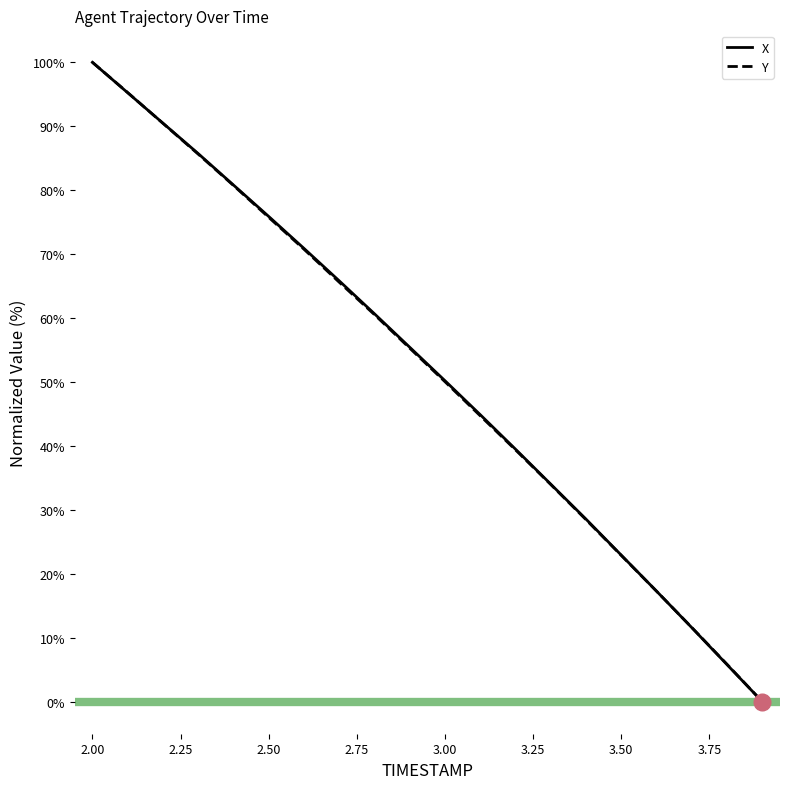

What is the maximum value for Y?

100.0